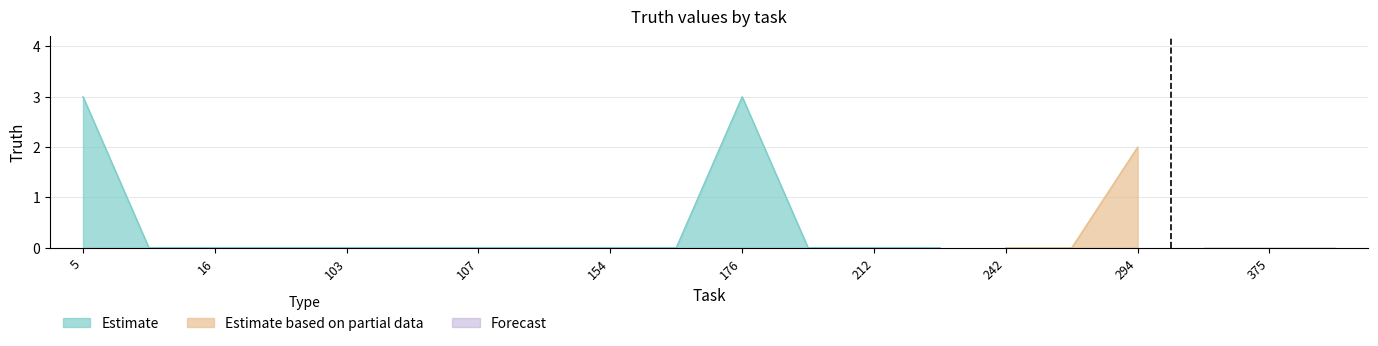

What is the value of the 1st point from the left?

3